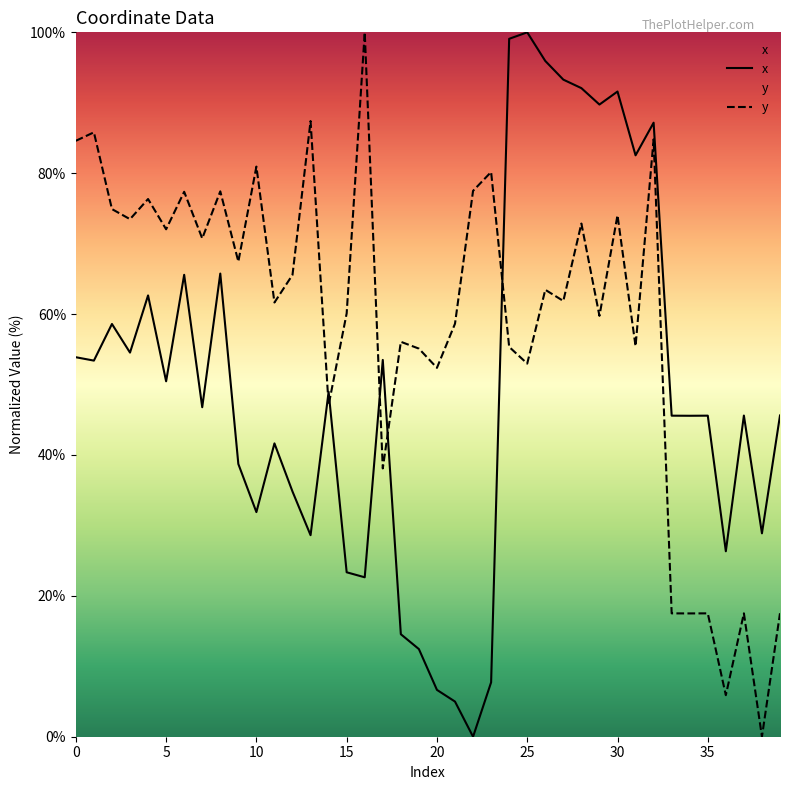

What is the highest value of the x series?

100.0